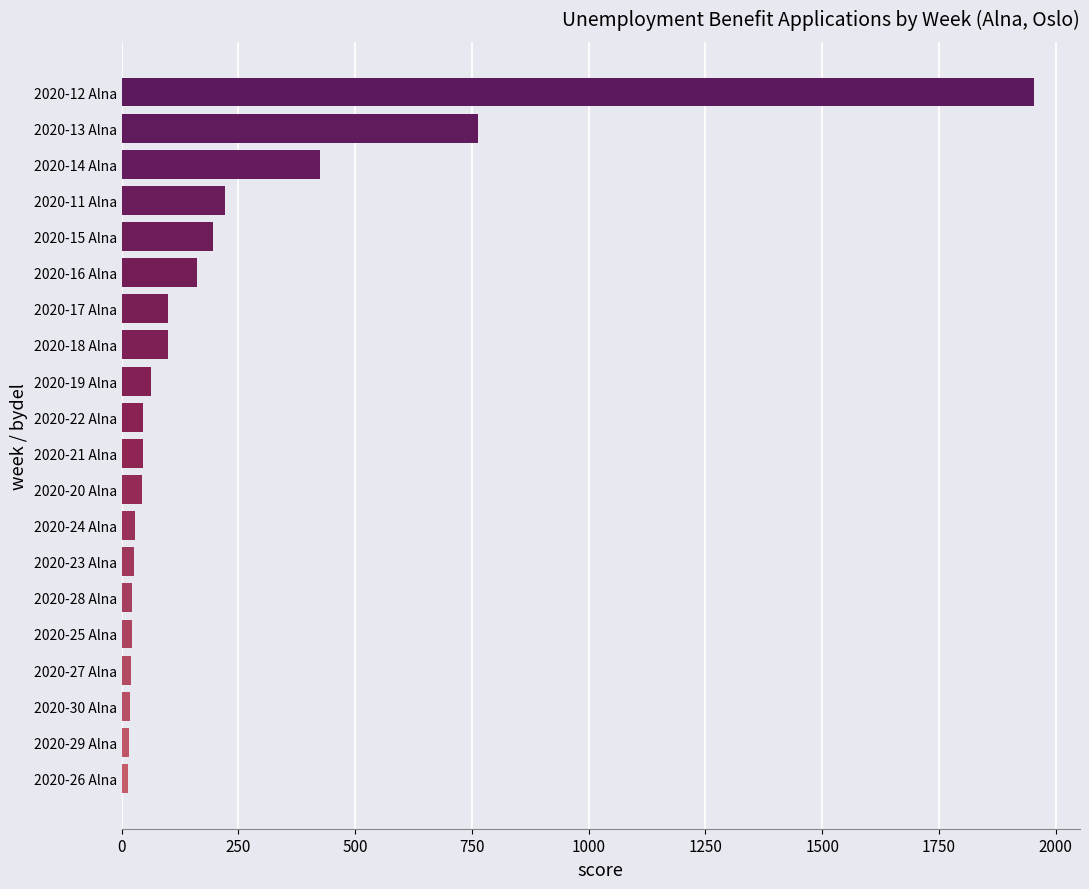

What is the label of the 12th bar from the top?

2020-20 Alna